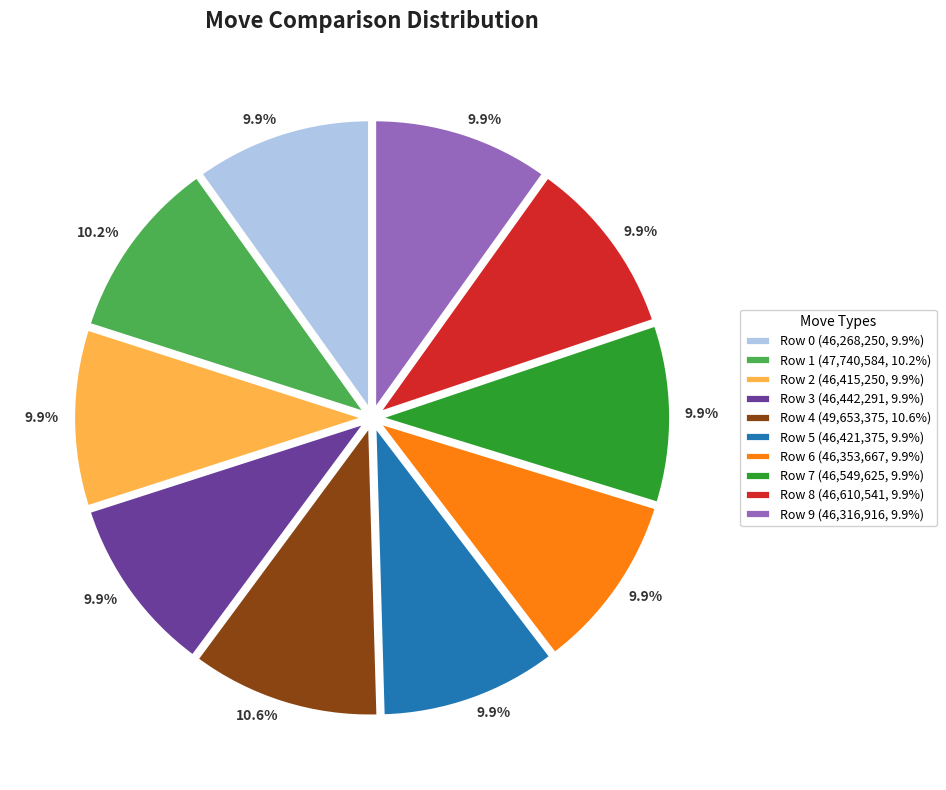

What is the ratio of the value at Row 8 (46,610,541, 9.9%) to the value at Row 3 (46,442,291, 9.9%)?

1.0